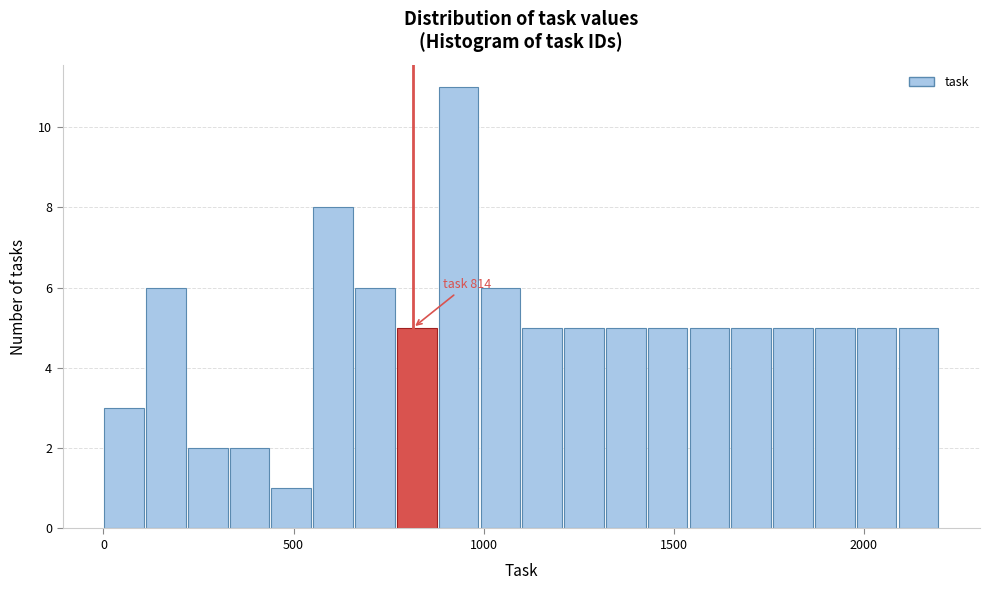

Read against the x-axis, roughly where is the centre of the tallest bar?

950